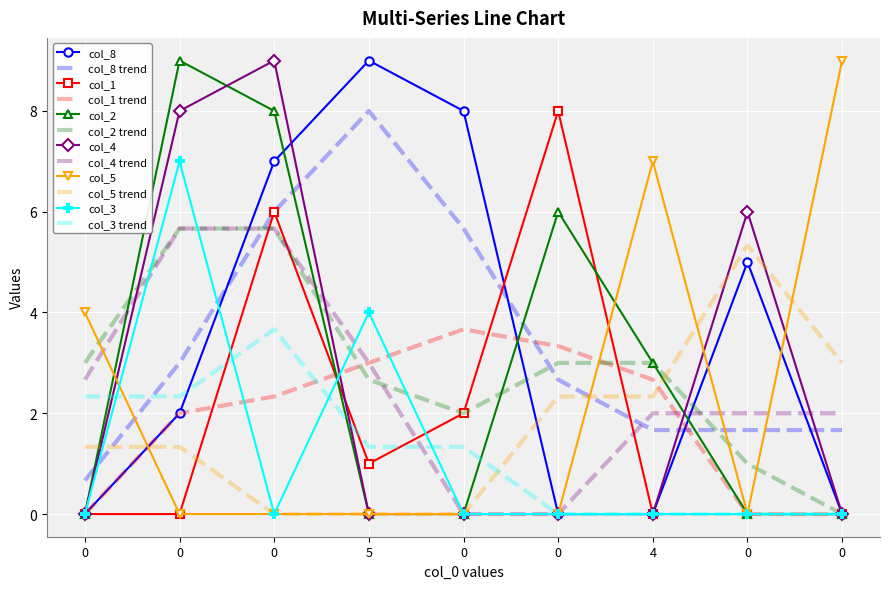

What is the average value of the col_1 series?

1.9